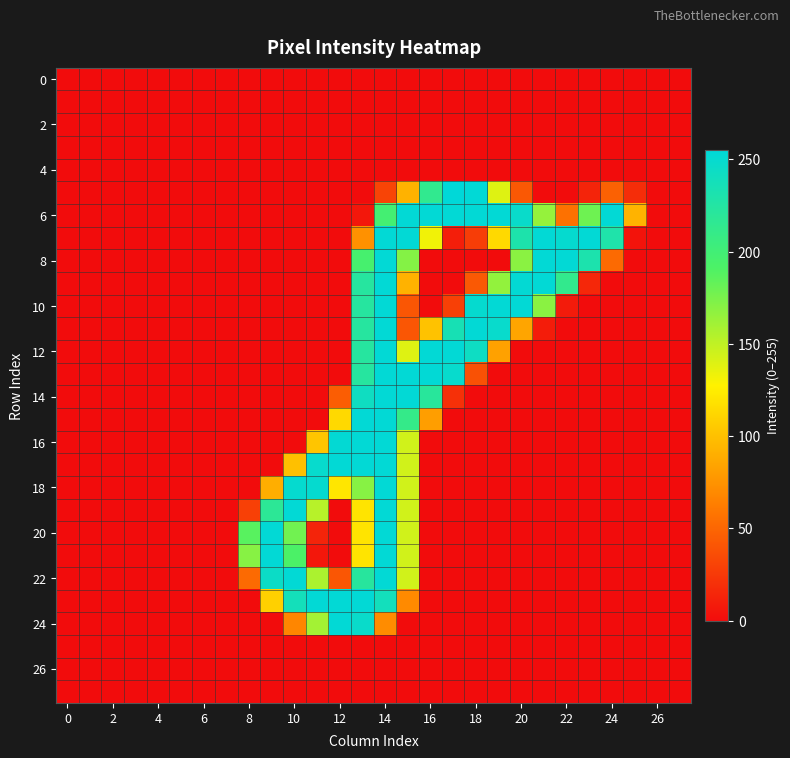

At which category is the sum across all series the highest?

14